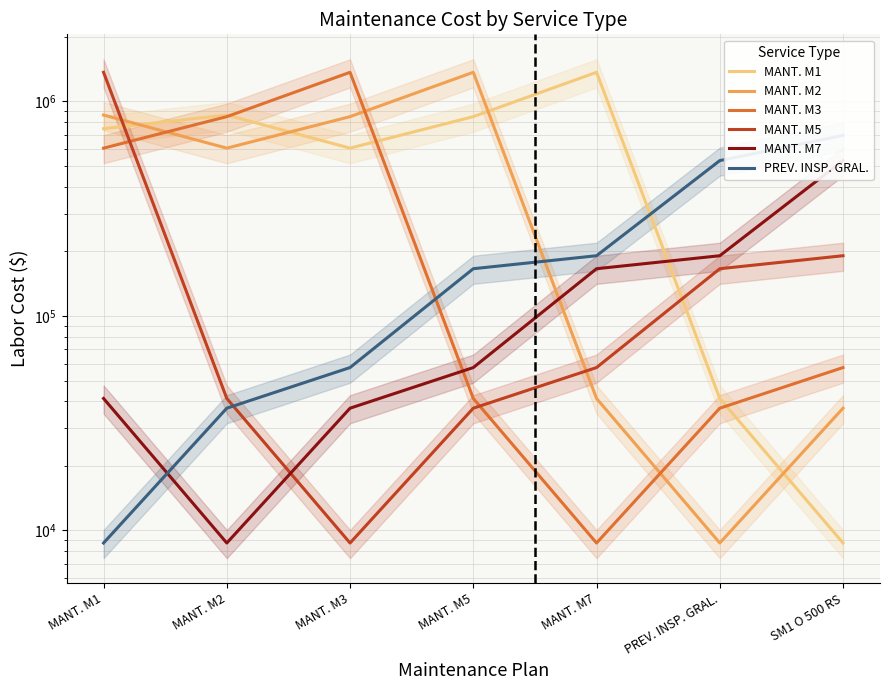

Reading left to right, extract all data points from this chart.

MANT. M1: 746862.0	864491.0	605948.0	849610.0	1367580.0	41244.3	8739.0
MANT. M2: 864491.0	605948.0	849610.0	1367580.0	41244.3	8739.0	37152.6
MANT. M3: 605948.0	849610.0	1367580.0	41244.3	8739.0	37152.6	57470.3
MANT. M5: 1367580.0	41244.3	8739.0	37152.6	57470.3	166046.9	190883.4
MANT. M7: 41244.3	8739.0	37152.6	57470.3	166046.9	190883.4	530028.1
PREV. INSP. GRAL.: 8739.0	37152.6	57470.3	166046.9	190883.4	530028.1	694738.8